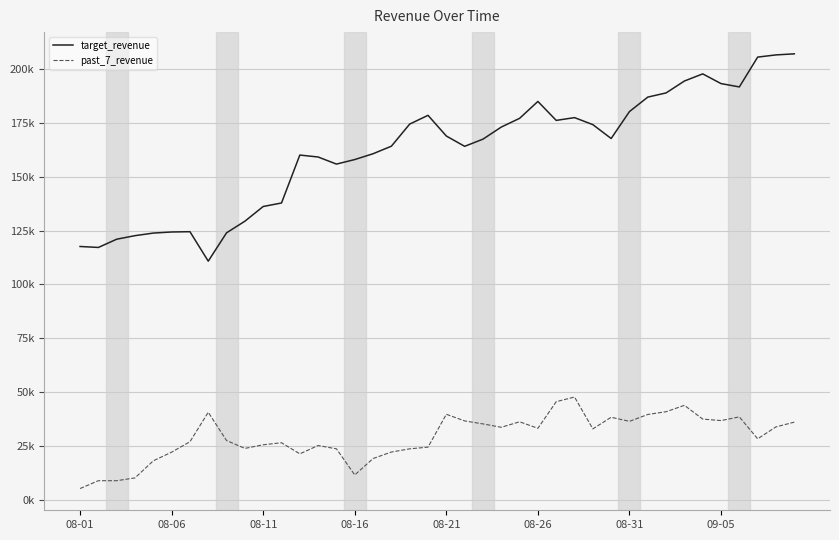

True or false: past_7_revenue and target_revenue intersect in this chart.

False